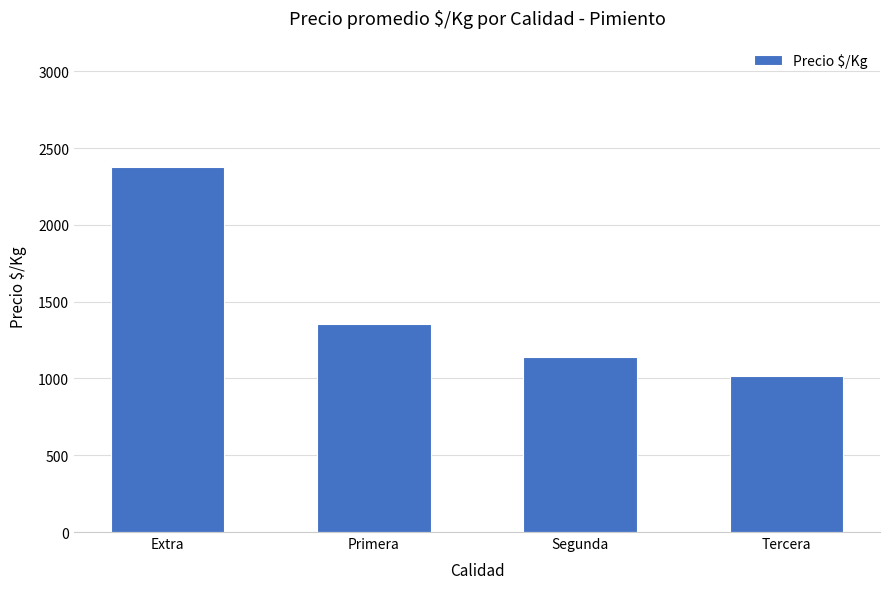

At which label does the data first exceed 1354?

Extra